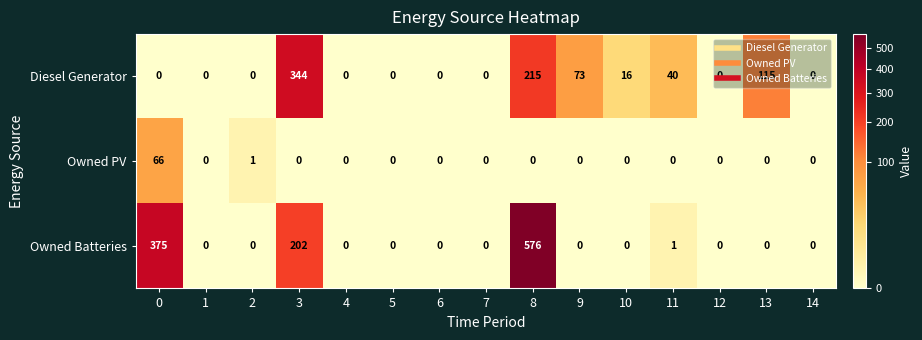

The value of Diesel Generator at 14 is 0. True or false?

True